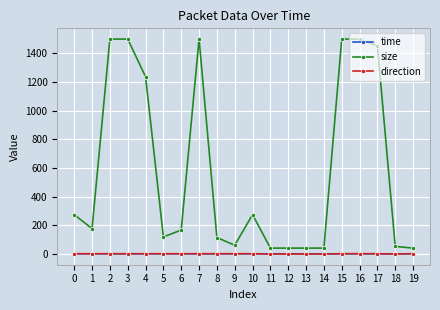

Which series has the largest range (max minus min)?

size